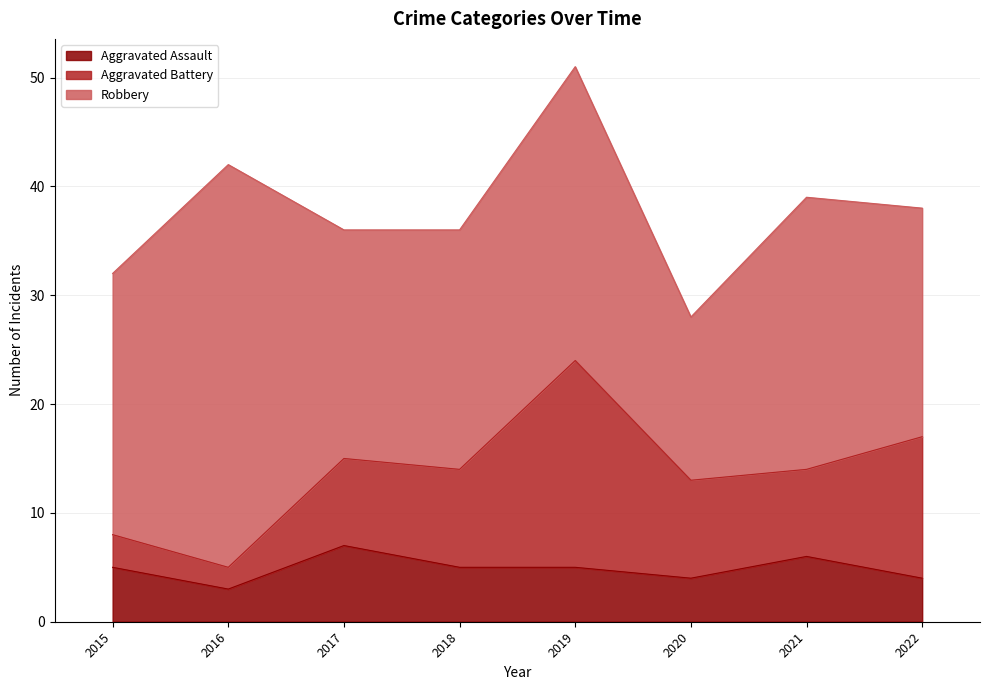

What is the lowest value of the Robbery series?

15